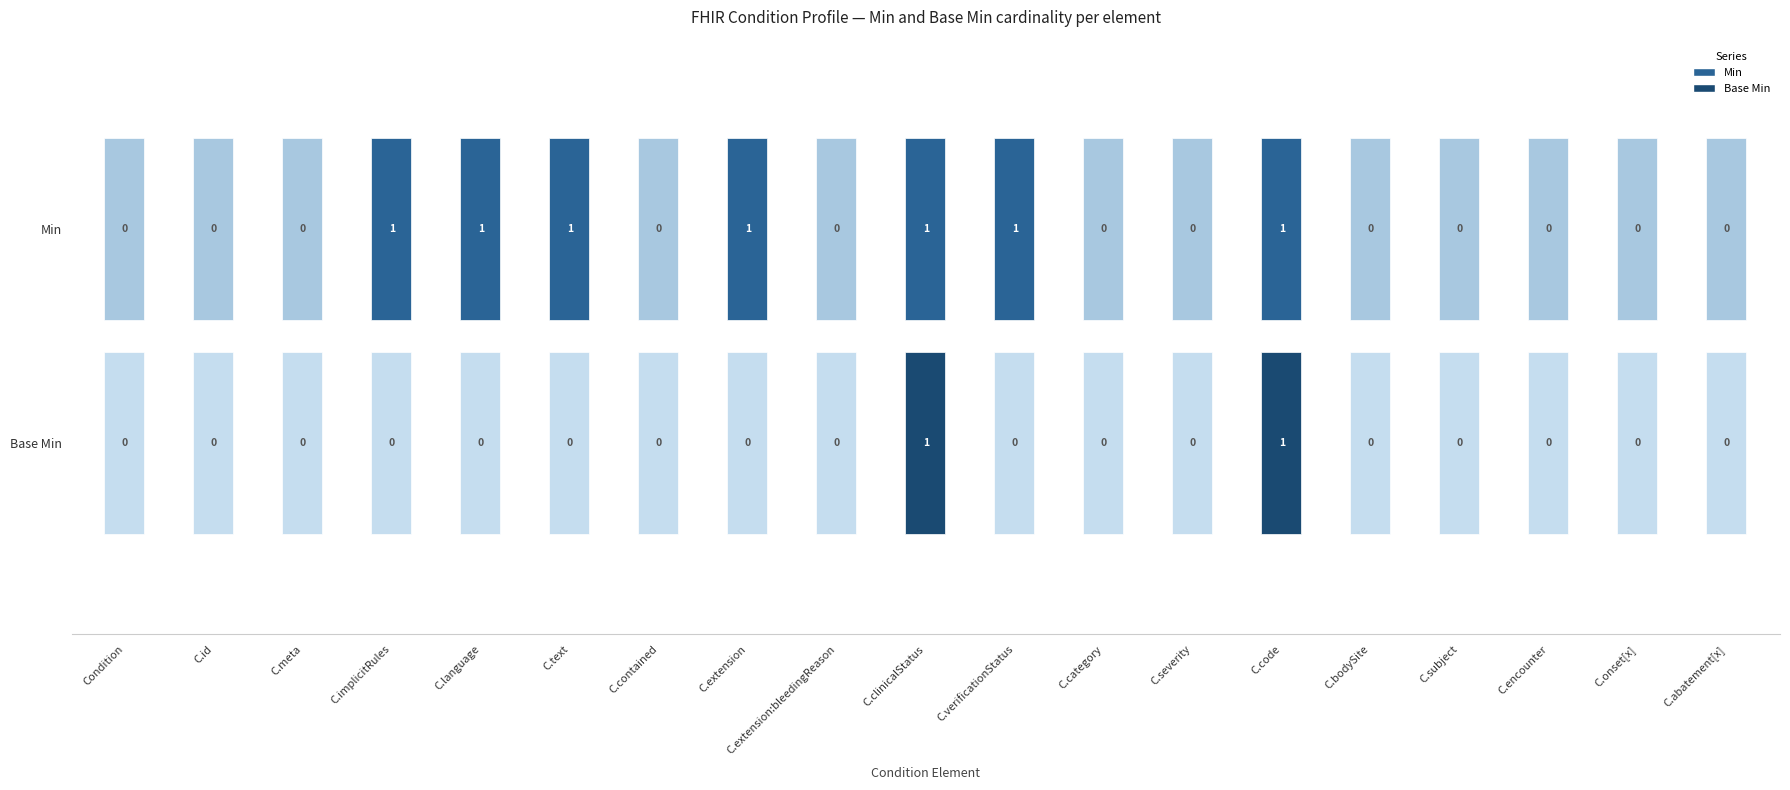

What is the difference between the Min values at Condition.text and Condition.onset[x]?

1